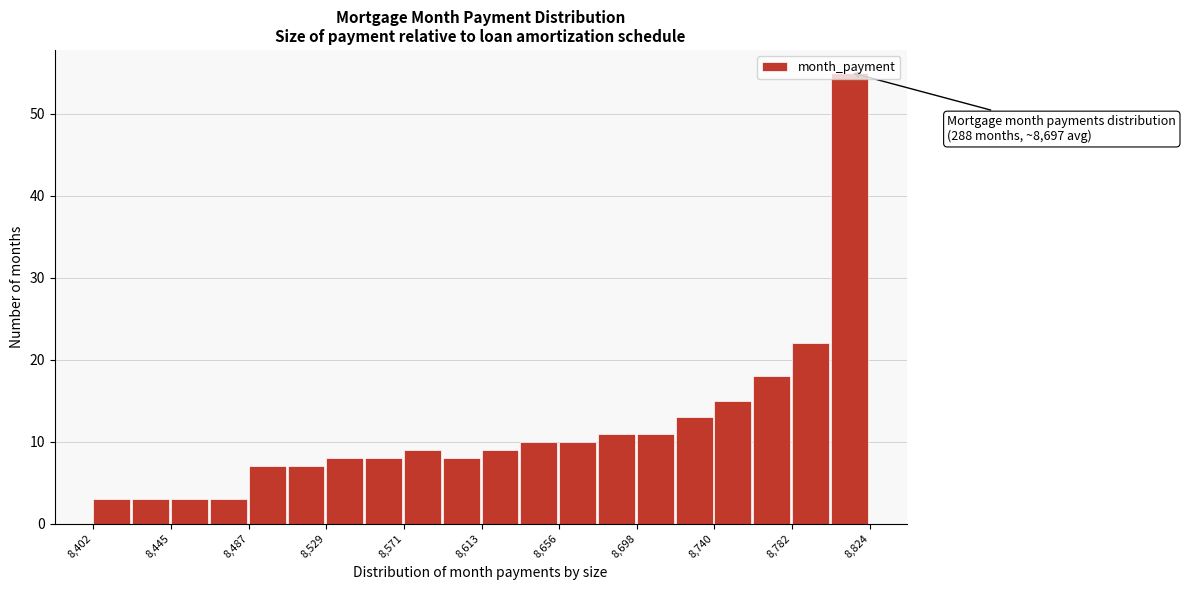

Which range on the x-axis has the tallest bar?

8805 to 8825